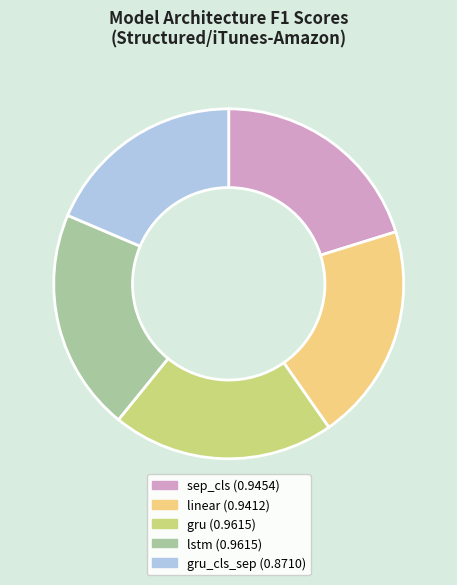

Is there a majority slice in this chart?

No